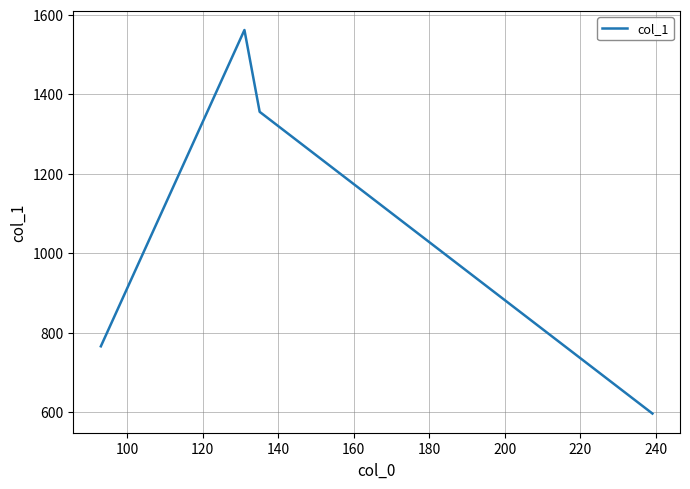

True or false: there are more than 0 points higher than both neighbors.

True